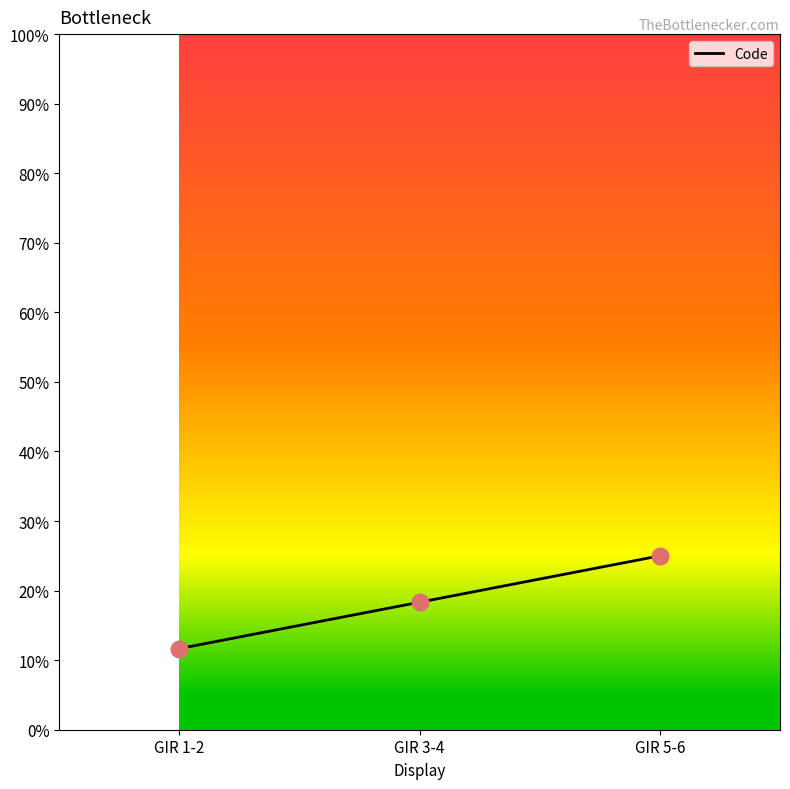

What is the change in value from GIR 1-2 to GIR 5-6?

+13.3